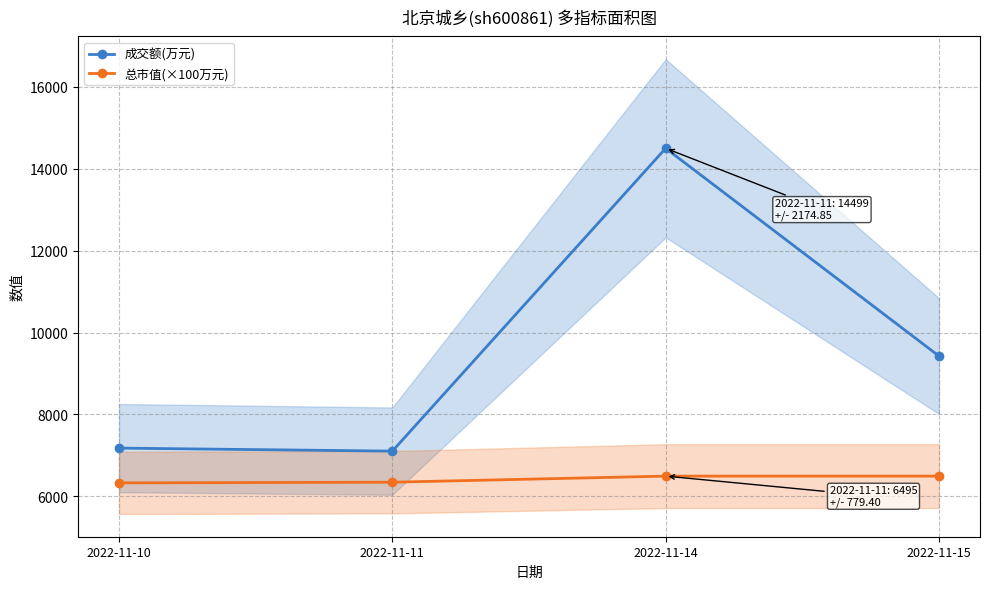

What is the value of the 成交额(万元) point at the 3rd from the left?

14499